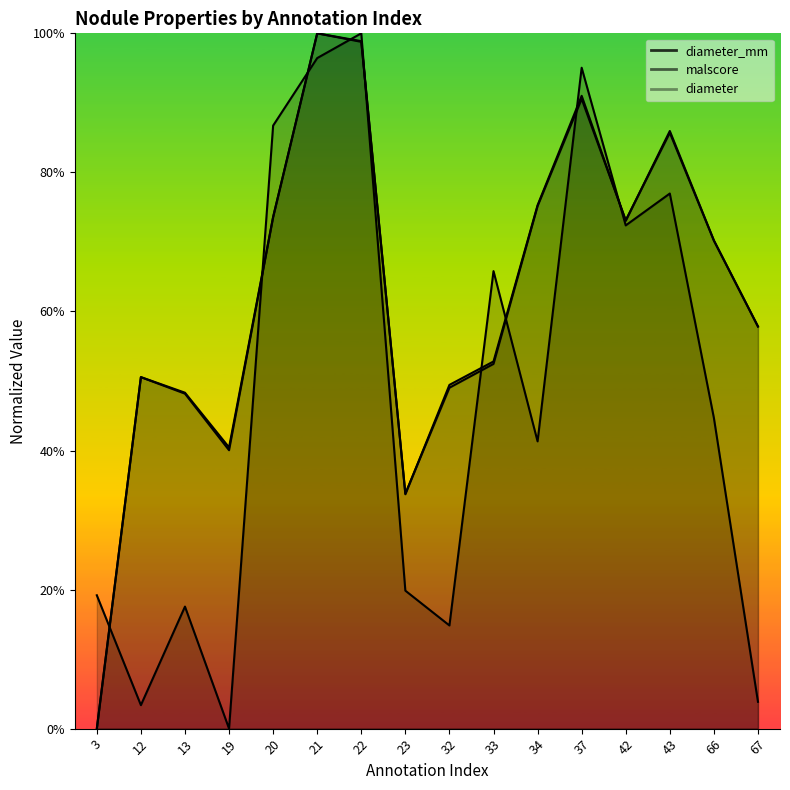

At which label is diameter closest to 0?

3